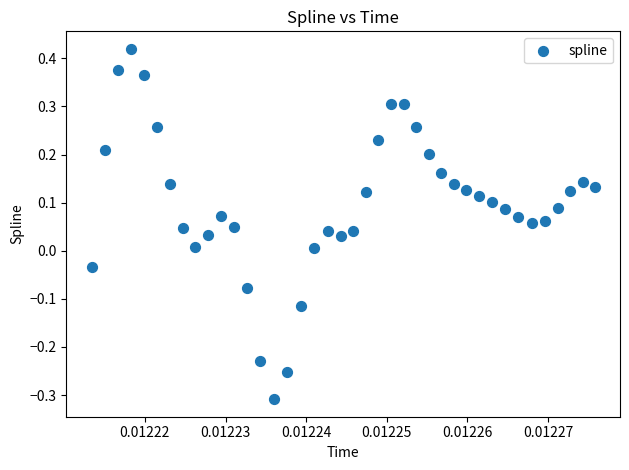

What is the range of Y values (max minus min)?

0.7